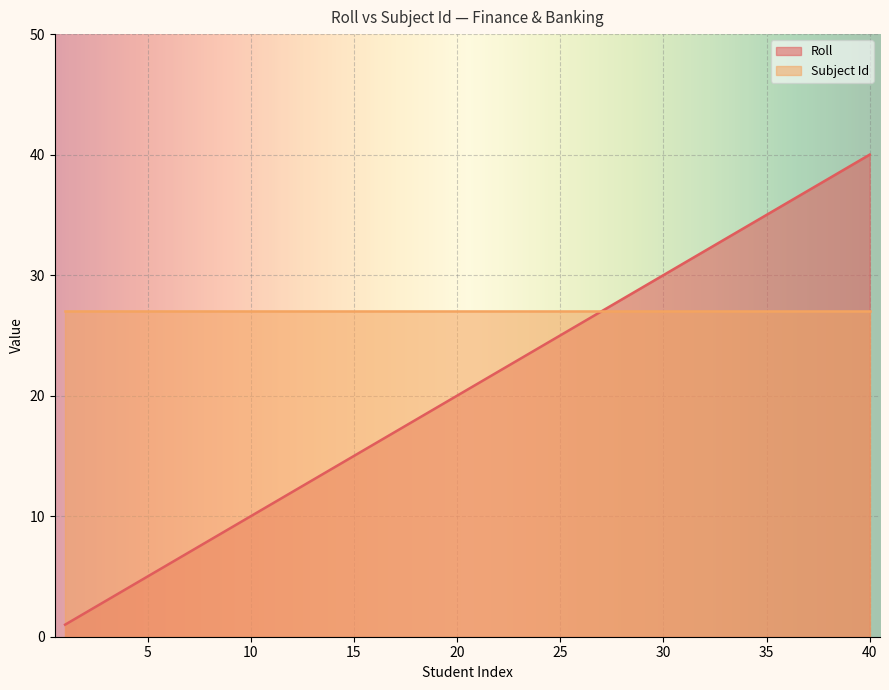

List the labels in order of value, largest first.

40, 39, 38, 37, 36, 35, 34, 33, 32, 31, 30, 29, 28, 27, 26, 25, 24, 23, 22, 21, 20, 19, 18, 17, 16, 15, 14, 13, 12, 11, 10, 9, 8, 7, 6, 5, 4, 3, 2, 1